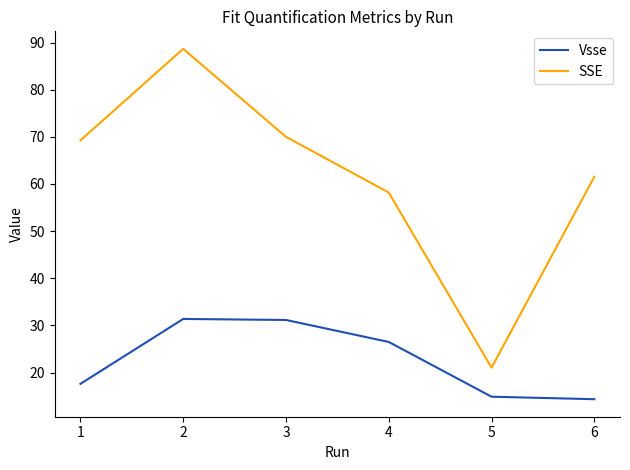

Which series has the widest spread of values?

SSE